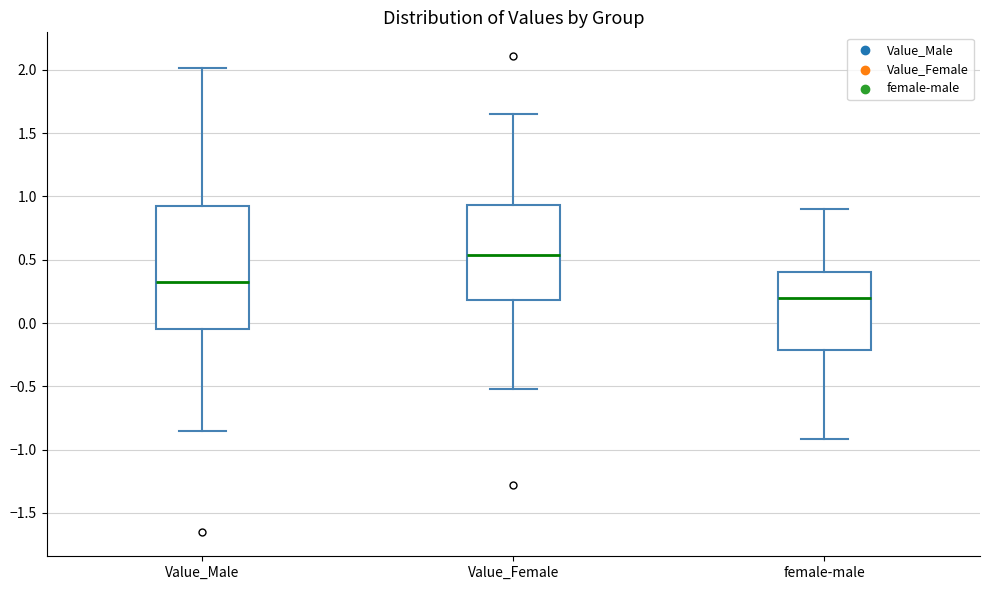

Reading left to right, read every box against the y-axis: the position of its median line, the range the box covers, and the ends of its whiskers. The values are not printed on the chart, so give them approximately, as read against the axis.

Value_Male: median 0.35, box -0.05 to 0.90, whiskers -0.85 to 2.00
Value_Female: median 0.55, box 0.20 to 0.95, whiskers -0.50 to 1.65
female-male: median 0.20, box -0.20 to 0.40, whiskers -0.90 to 0.90